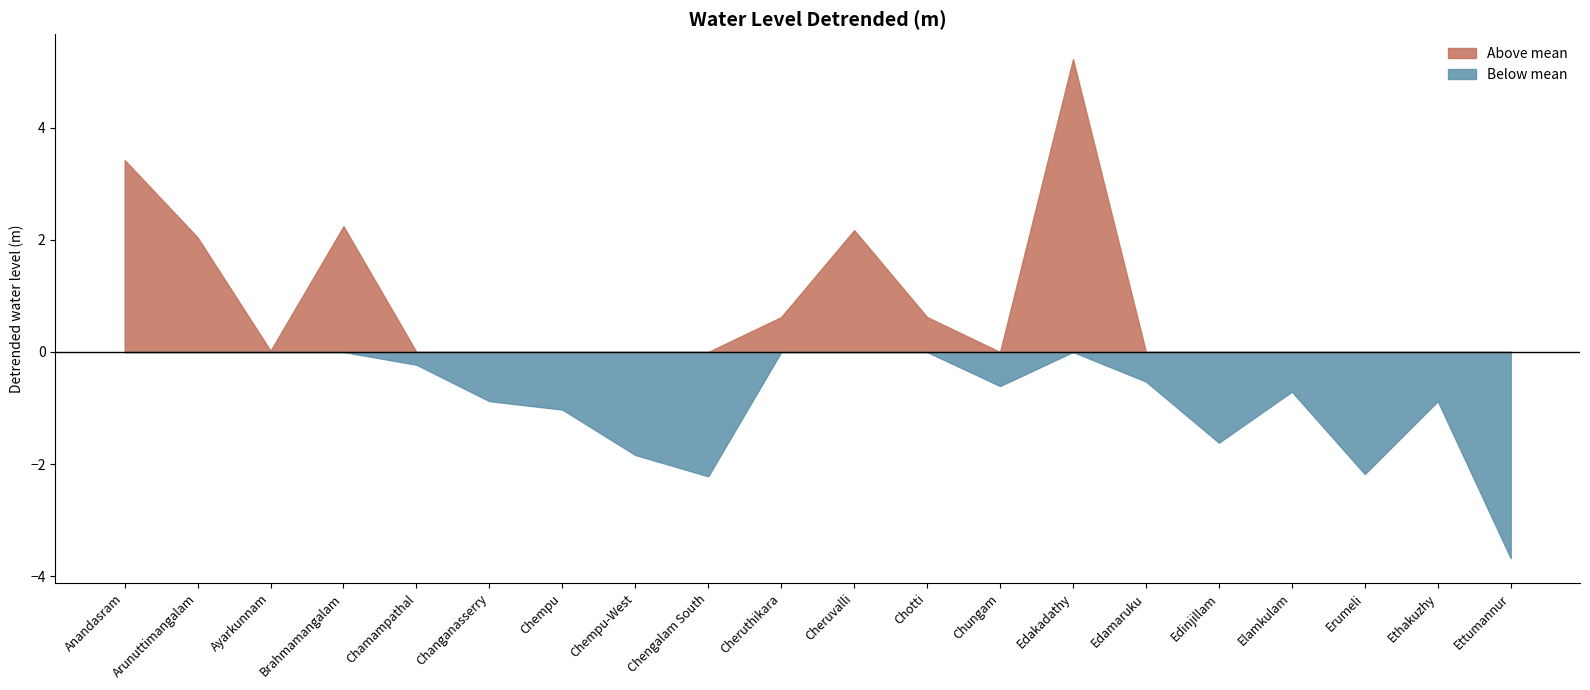

The value at Edinjillam is 3.6. True or false?

False